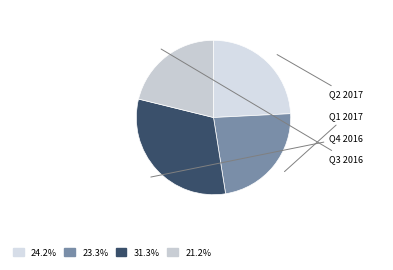

The Q1 2017 slice represents 34% of the pie. True or false?

False